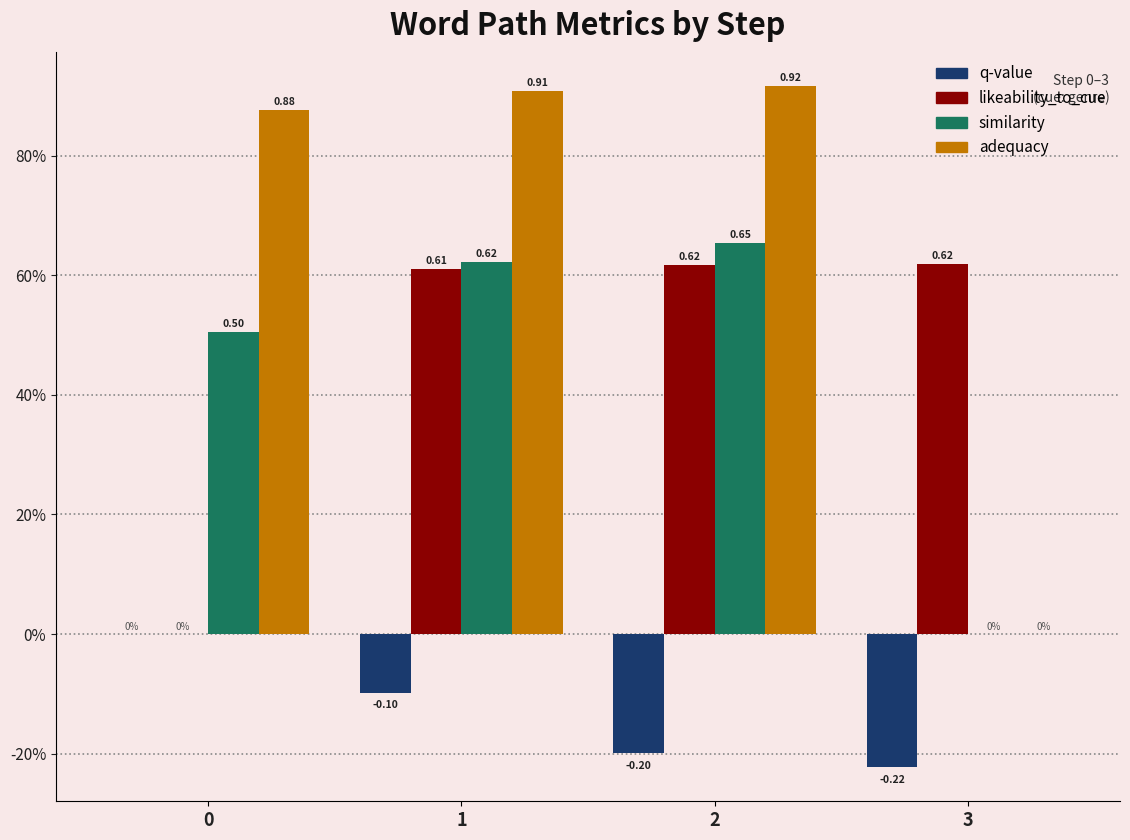

What are all the series names shown in the legend?

q-value, likeability_to_cue, similarity, adequacy